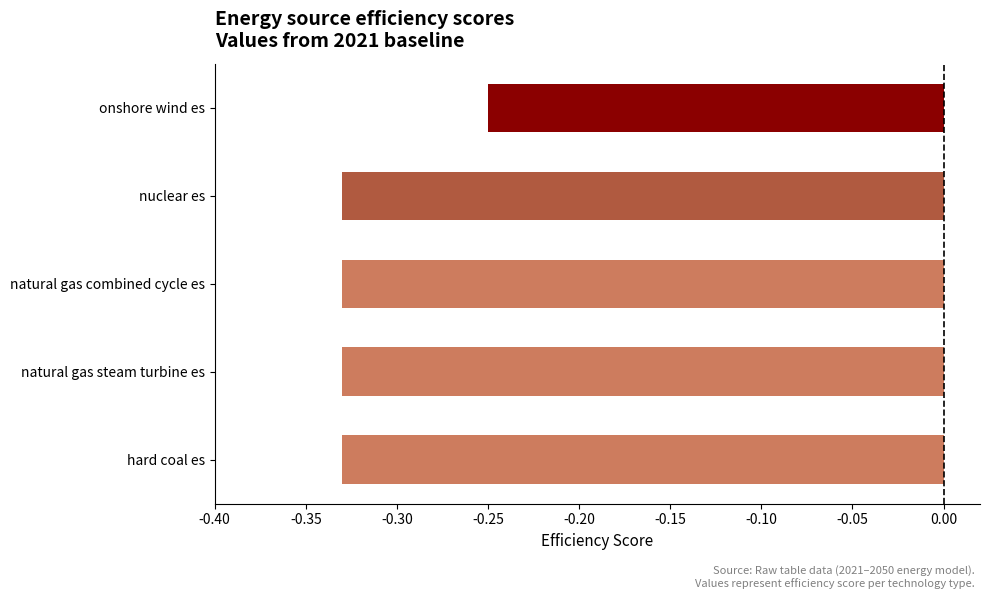

Which label corresponds to the largest value in the chart?

onshore wind es